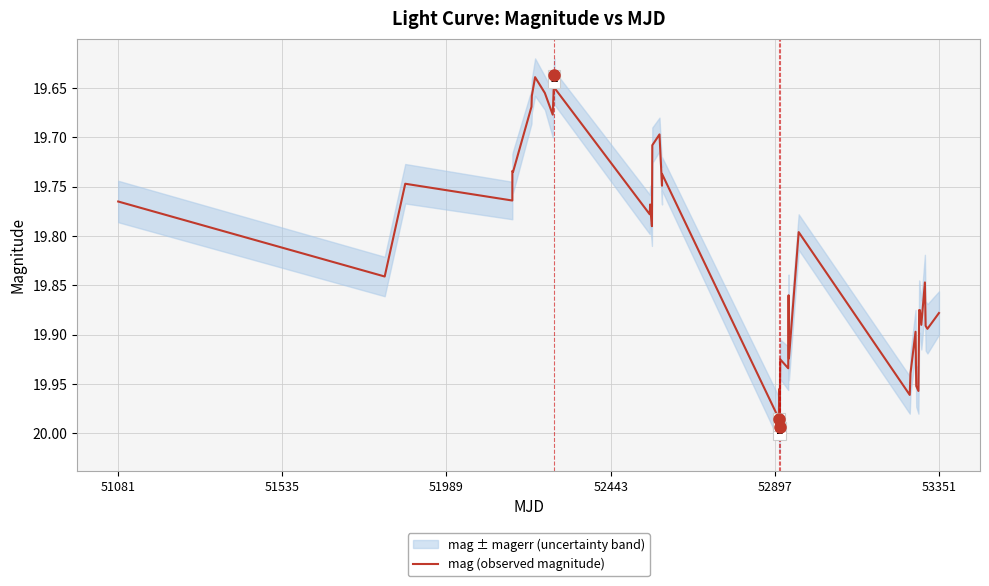

Count the number of categories in the chart.

40